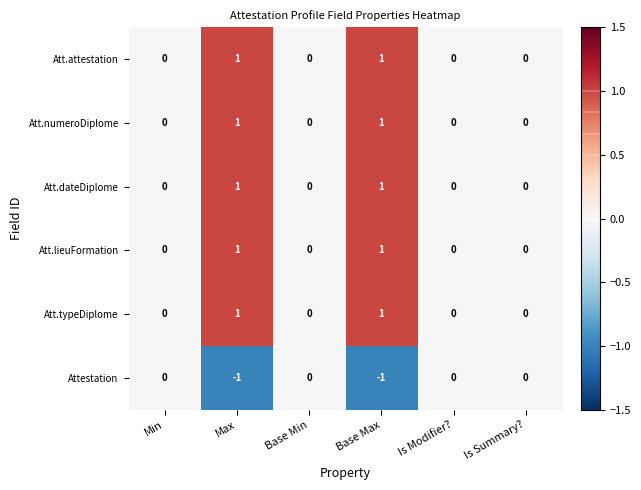

The value of Att.attestation at Min is -1. True or false?

False